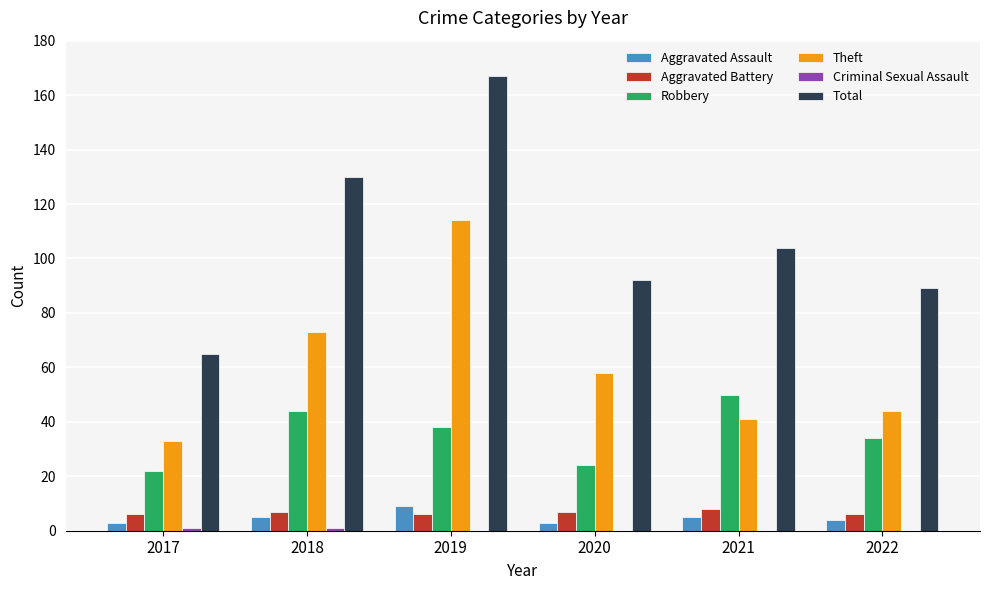

What is the sum of the Aggravated Battery values at 2021 and 2019?

14